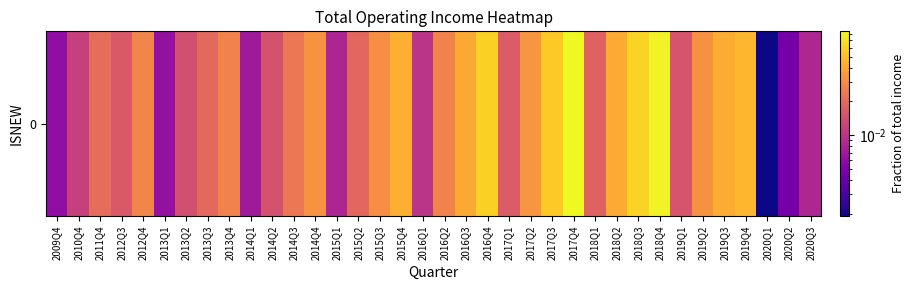

What is the change in value from 2017Q4 to 2020Q2?

-0.1